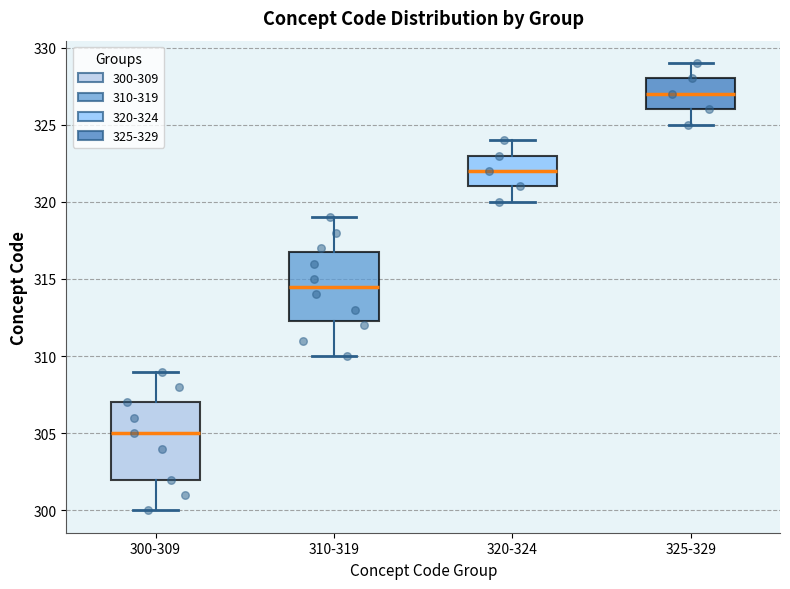

Reading left to right, transcribe this box plot: for each box, give where its median line is, the range the box spans, and where its two whiskers end, as read against the y-axis. The values are not printed on the chart, so give them approximately, as read against the axis.

300-309: median 305.0, box 302.0 to 307.0, whiskers 300.0 to 309.0
310-319: median 314.5, box 312.5 to 317.0, whiskers 310.0 to 319.0
320-324: median 322.0, box 321.0 to 323.0, whiskers 320.0 to 324.0
325-329: median 327.0, box 326.0 to 328.0, whiskers 325.0 to 329.0